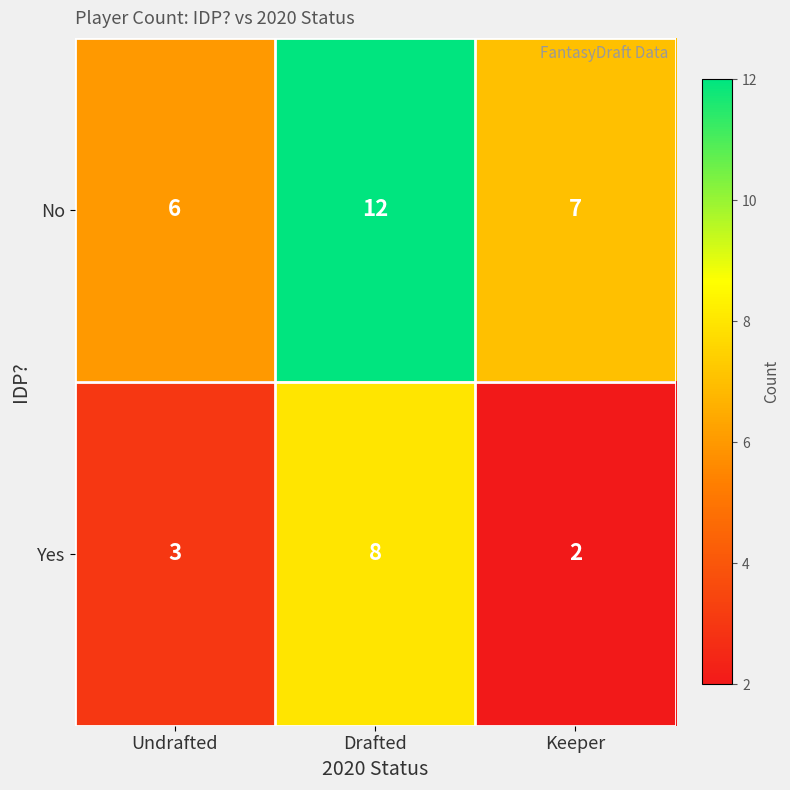

Between Undrafted and Drafted, which series saw the biggest shift?

No